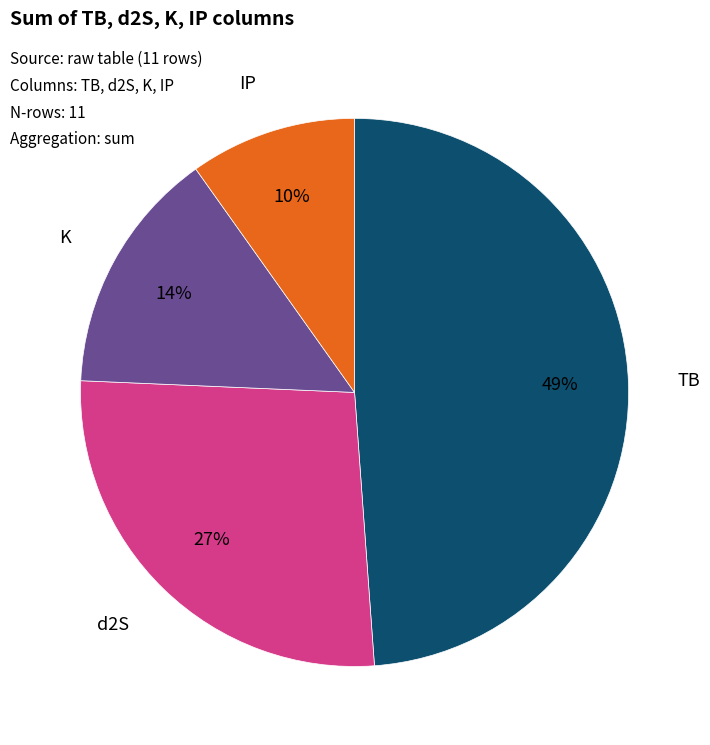

Does any single category account for the majority?

No